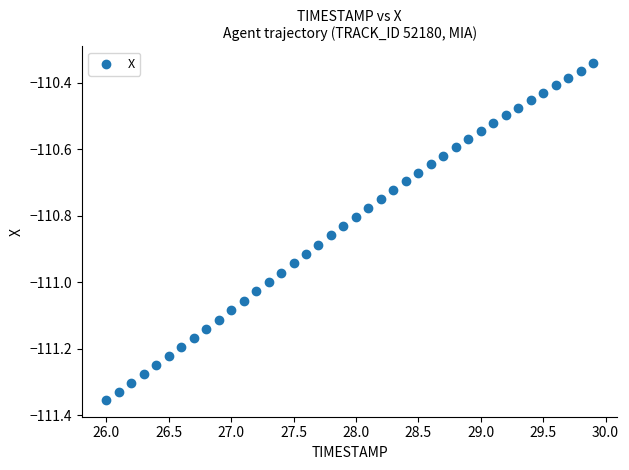

What is the range of X values (max minus min)?

3.9